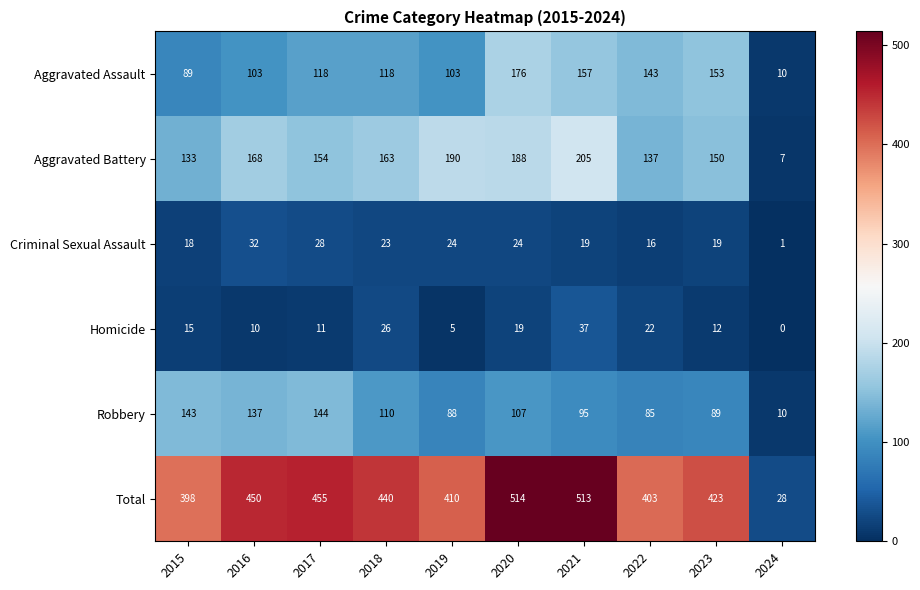

What is the difference between the maximum and minimum values in the Robbery series?

134